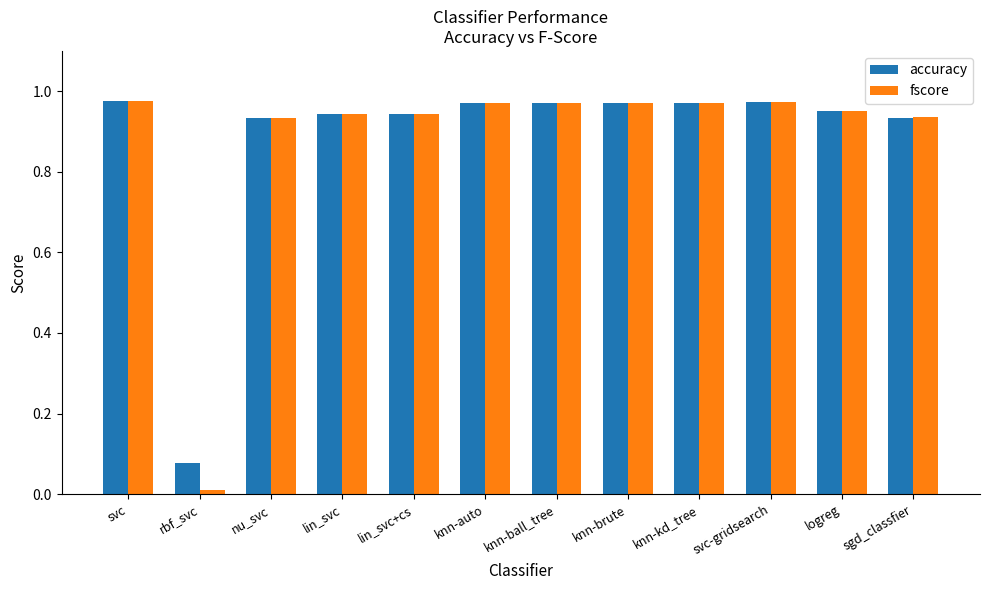

The fscore series shows 0.4 at knn-kd_tree. True or false?

False